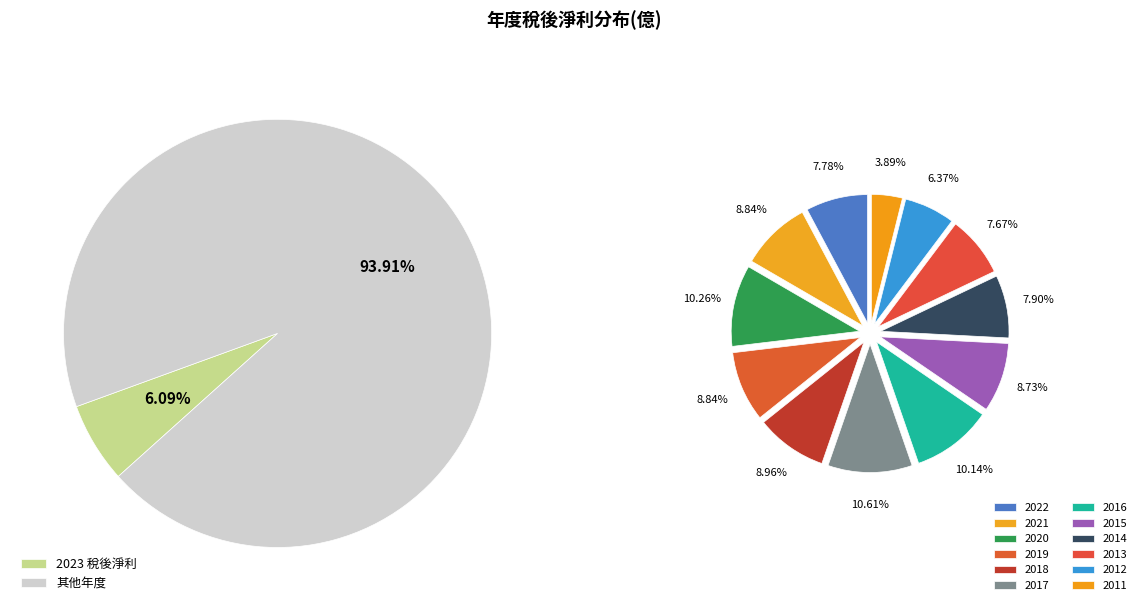

Is it true that 2017 is 21% of the pie?

False